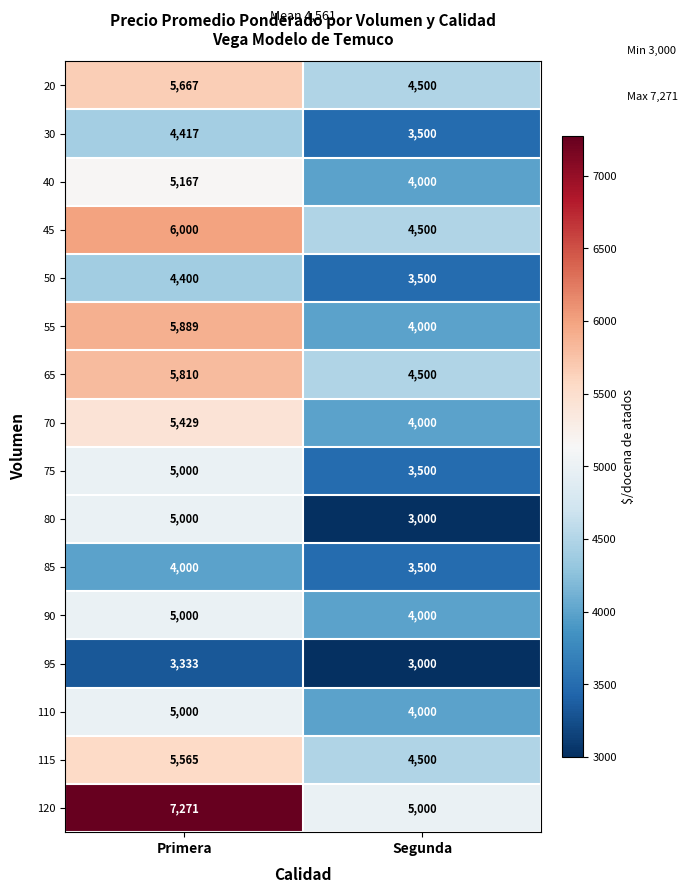

What value does the 45 series have at Segunda, to the nearest 10?

4500